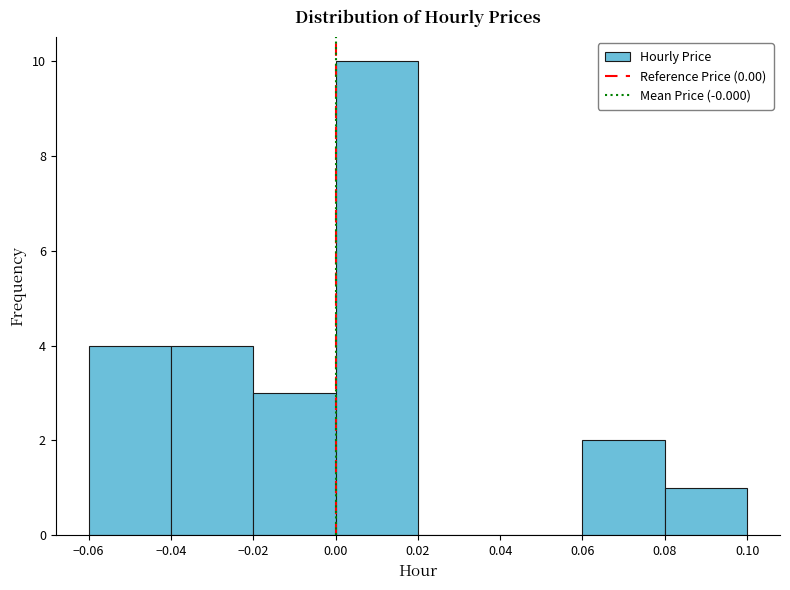

Reading left to right, list every bar in this chart as the range it spans on the x-axis followed by its height. The values are not printed on the chart, so give them approximately, as read against the axis.

-0.06 to -0.04: 4
-0.04 to -0.02: 4
-0.02 to 0.00: 3
0.00 to 0.02: 10
0.02 to 0.04: 0
0.04 to 0.06: 0
0.06 to 0.08: 2
0.08 to 0.10: 1